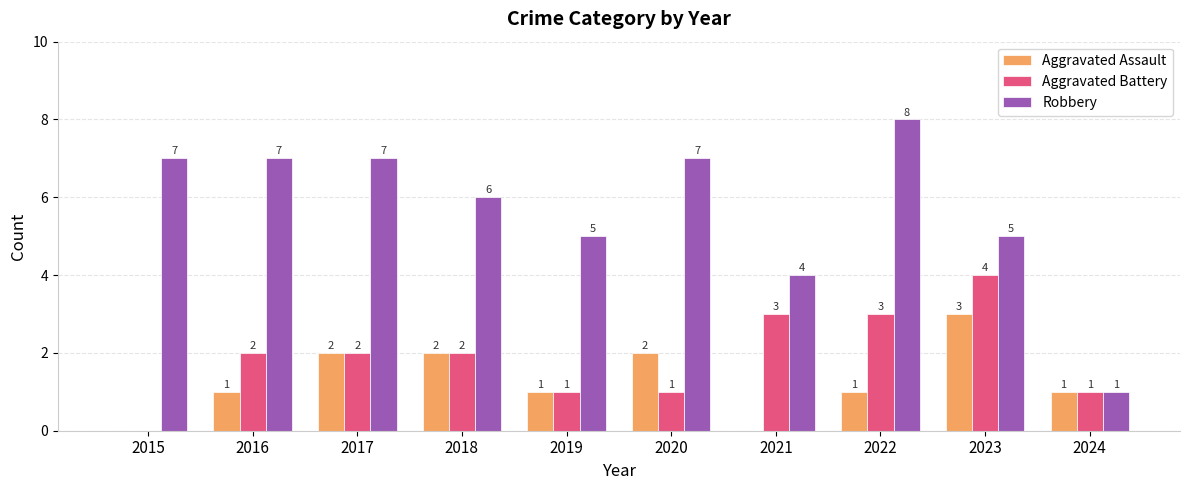

What are all the series names shown in the legend?

Aggravated Assault, Aggravated Battery, Robbery